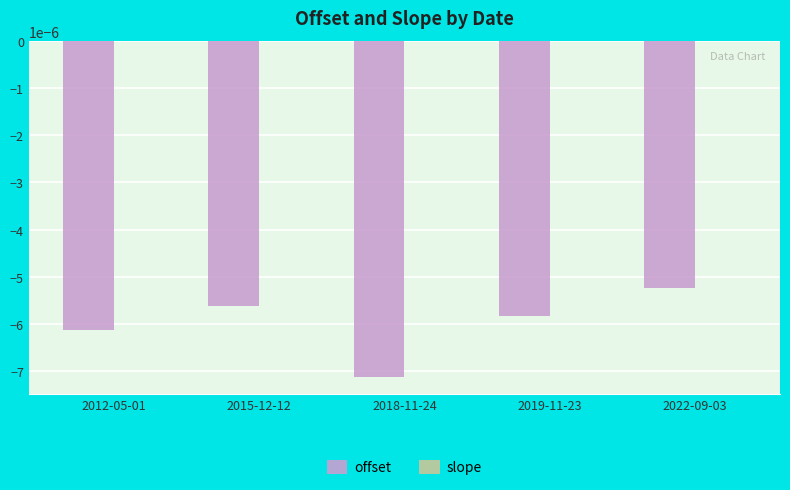

How many groups of bars are there?

5